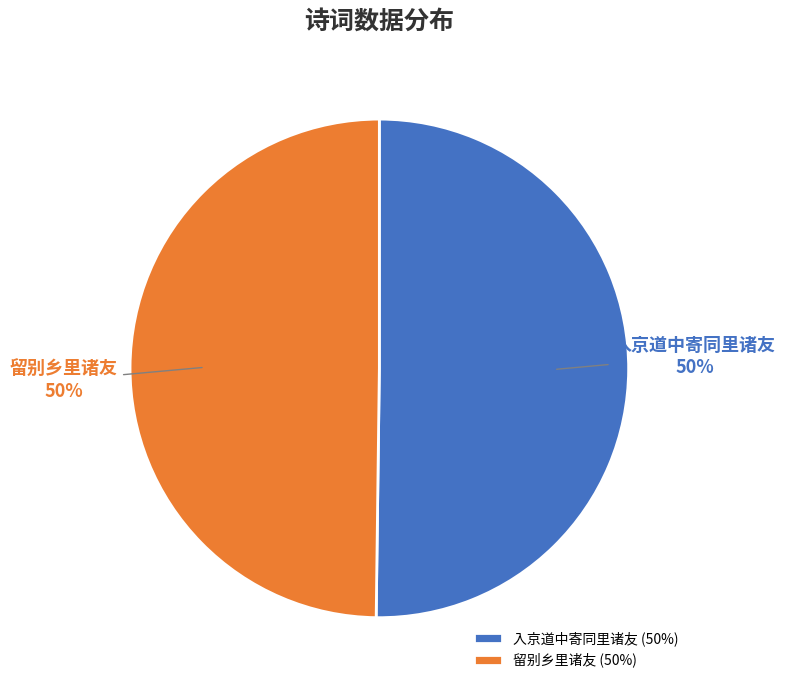

What is the ratio of the value at 入京道中寄同里诸友 to the value at 留别乡里诸友?

1.0